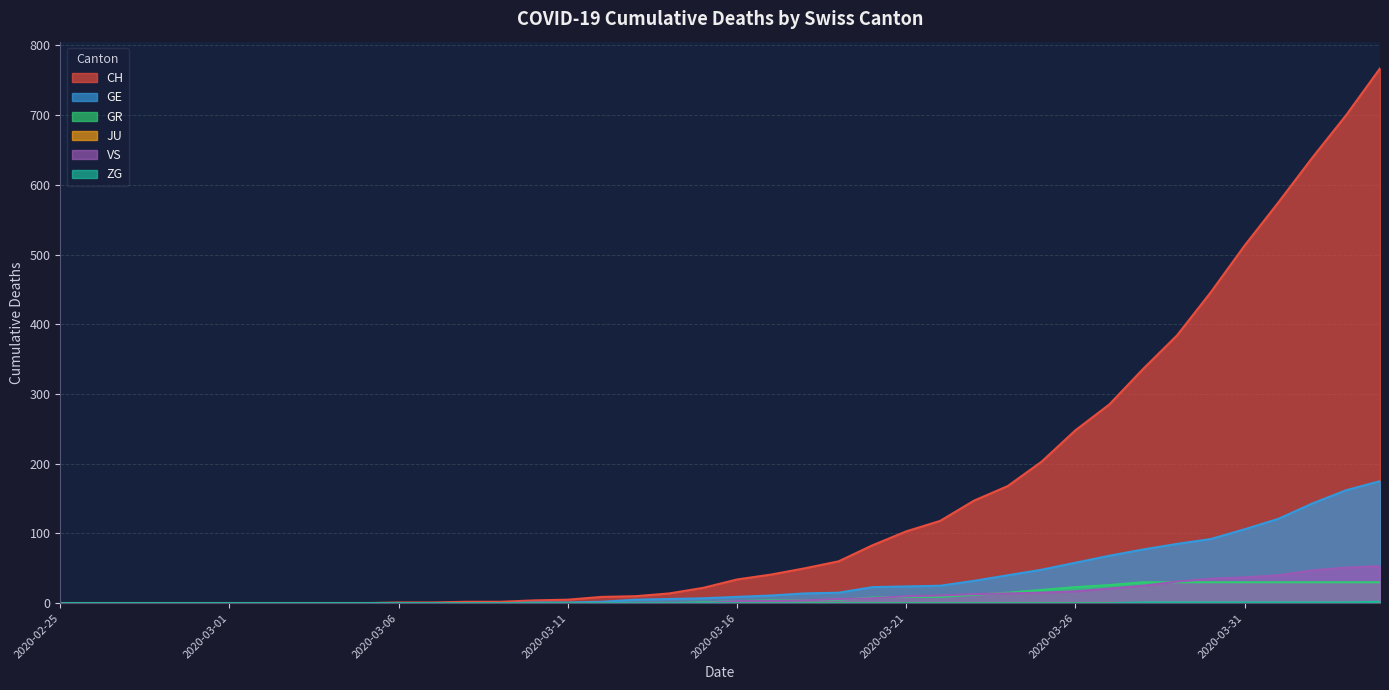

Reading right to left, what are all the values shown in this chart?

CH: 2020-04-04=767	2020-04-03=700	2020-04-02=639	2020-04-01=575	2020-03-31=513	2020-03-30=446	2020-03-29=384	2020-03-28=336	2020-03-27=285	2020-03-26=248	2020-03-25=203	2020-03-24=168	2020-03-23=147	2020-03-22=118	2020-03-21=103	2020-03-20=83	2020-03-19=60	2020-03-18=50	2020-03-17=41	2020-03-16=34	2020-03-15=22	2020-03-14=14	2020-03-13=10	2020-03-12=9	2020-03-11=5	2020-03-10=4	2020-03-09=2	2020-03-08=2	2020-03-07=1	2020-03-06=1	2020-03-05=0	2020-03-04=0	2020-03-03=0	2020-03-02=0	2020-03-01=0	2020-02-29=0	2020-02-28=0	2020-02-27=0	2020-02-26=0	2020-02-25=0
GE: 2020-04-04=175	2020-04-03=162	2020-04-02=143	2020-04-01=121	2020-03-31=106	2020-03-30=92	2020-03-29=85	2020-03-28=77	2020-03-27=68	2020-03-26=58	2020-03-25=48	2020-03-24=40	2020-03-23=32	2020-03-22=25	2020-03-21=24	2020-03-20=23	2020-03-19=15	2020-03-18=14	2020-03-17=11	2020-03-16=9	2020-03-15=7	2020-03-14=6	2020-03-13=5	2020-03-12=2	2020-03-11=1	2020-03-10=1	2020-03-09=0	2020-03-08=0	2020-03-07=0	2020-03-06=0	2020-03-05=0	2020-03-04=0	2020-03-03=0	2020-03-02=0	2020-03-01=0	2020-02-29=0	2020-02-28=0	2020-02-27=0	2020-02-26=0	2020-02-25=0
GR: 2020-04-04=30	2020-04-03=30	2020-04-02=30	2020-04-01=30	2020-03-31=30	2020-03-30=30	2020-03-29=30	2020-03-28=30	2020-03-27=26	2020-03-26=23	2020-03-25=19	2020-03-24=15	2020-03-23=12	2020-03-22=9	2020-03-21=9	2020-03-20=8	2020-03-19=5	2020-03-18=4	2020-03-17=4	2020-03-16=3	2020-03-15=1	2020-03-14=0	2020-03-13=0	2020-03-12=0	2020-03-11=0	2020-03-10=0	2020-03-09=0	2020-03-08=0	2020-03-07=0	2020-03-06=0	2020-03-05=0	2020-03-04=0	2020-03-03=0	2020-03-02=0	2020-03-01=0	2020-02-29=0	2020-02-28=0	2020-02-27=0	2020-02-26=0	2020-02-25=0
VS: 2020-04-04=53	2020-04-03=51	2020-04-02=47	2020-04-01=40	2020-03-31=37	2020-03-30=35	2020-03-29=31	2020-03-28=25	2020-03-27=21	2020-03-26=17	2020-03-25=15	2020-03-24=14	2020-03-23=13	2020-03-22=11	2020-03-21=10	2020-03-20=7	2020-03-19=6	2020-03-18=4	2020-03-17=3	2020-03-16=3	2020-03-15=0	2020-03-14=0	2020-03-13=0	2020-03-12=0	2020-03-11=0	2020-03-10=0	2020-03-09=0	2020-03-08=0	2020-03-07=0	2020-03-06=0	2020-03-05=0	2020-03-04=0	2020-03-03=0	2020-03-02=0	2020-03-01=0	2020-02-29=0	2020-02-28=0	2020-02-27=0	2020-02-26=0	2020-02-25=0
ZG: 2020-04-04=2	2020-04-03=1	2020-04-02=1	2020-04-01=1	2020-03-31=1	2020-03-30=1	2020-03-29=1	2020-03-28=1	2020-03-27=0	2020-03-26=0	2020-03-25=0	2020-03-24=0	2020-03-23=0	2020-03-22=0	2020-03-21=0	2020-03-20=0	2020-03-19=0	2020-03-18=0	2020-03-17=0	2020-03-16=0	2020-03-15=0	2020-03-14=0	2020-03-13=0	2020-03-12=0	2020-03-11=0	2020-03-10=0	2020-03-09=0	2020-03-08=0	2020-03-07=0	2020-03-06=0	2020-03-05=0	2020-03-04=0	2020-03-03=0	2020-03-02=0	2020-03-01=0	2020-02-29=0	2020-02-28=0	2020-02-27=0	2020-02-26=0	2020-02-25=0